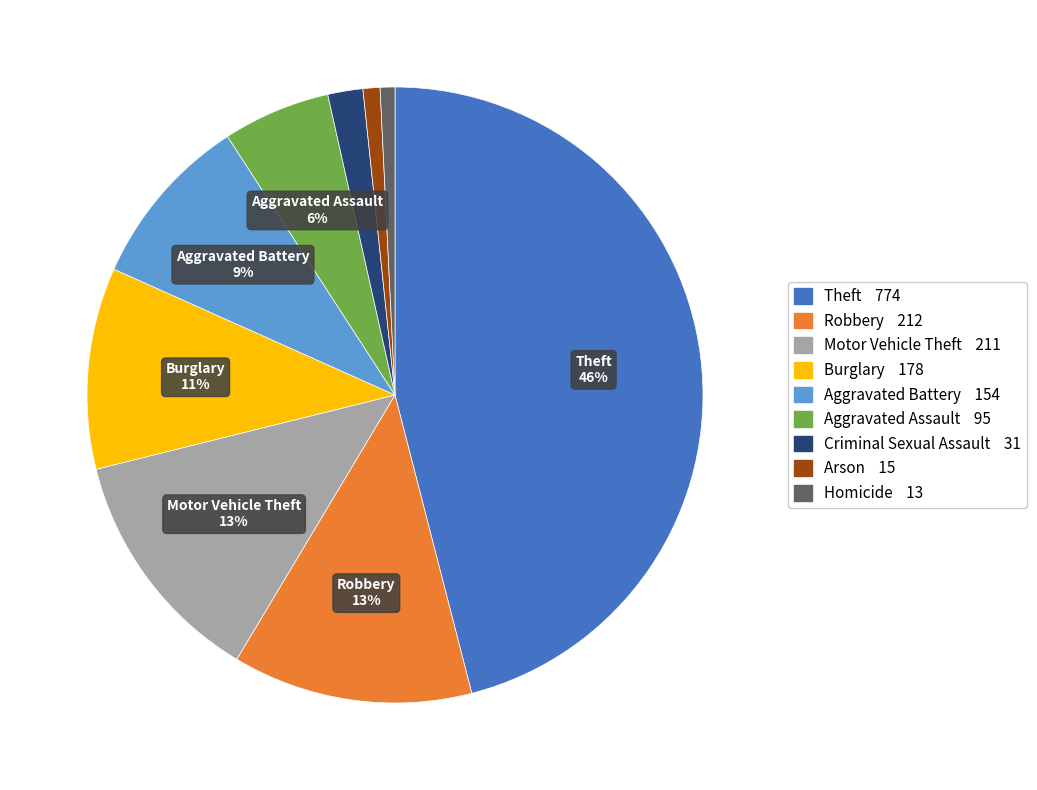

Is there a majority slice in this chart?

No